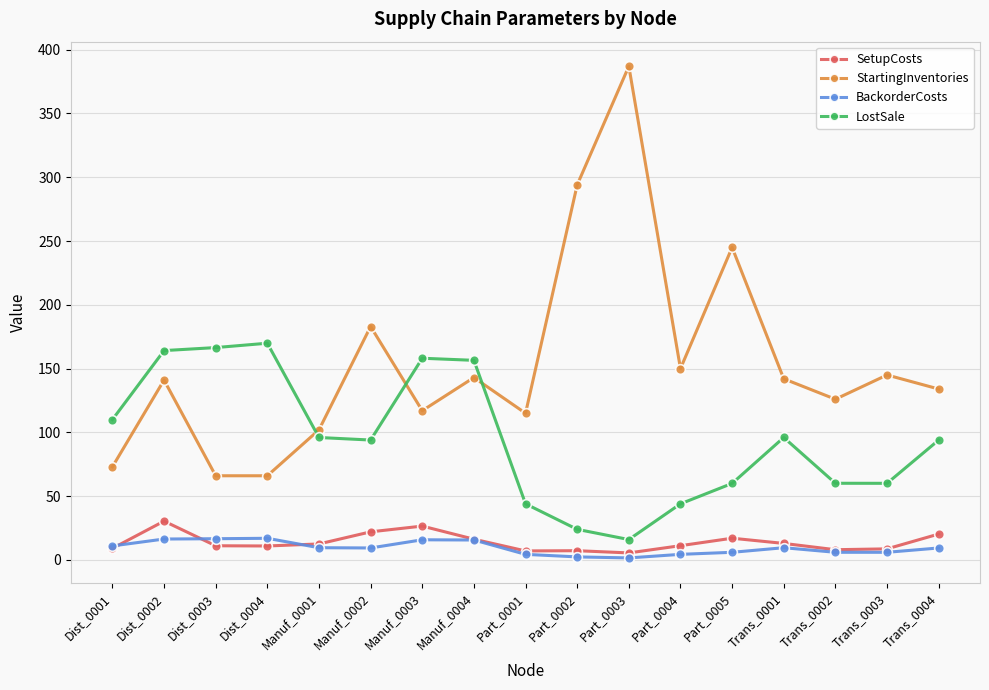

Which label corresponds to the largest value in the chart?

Part_0003